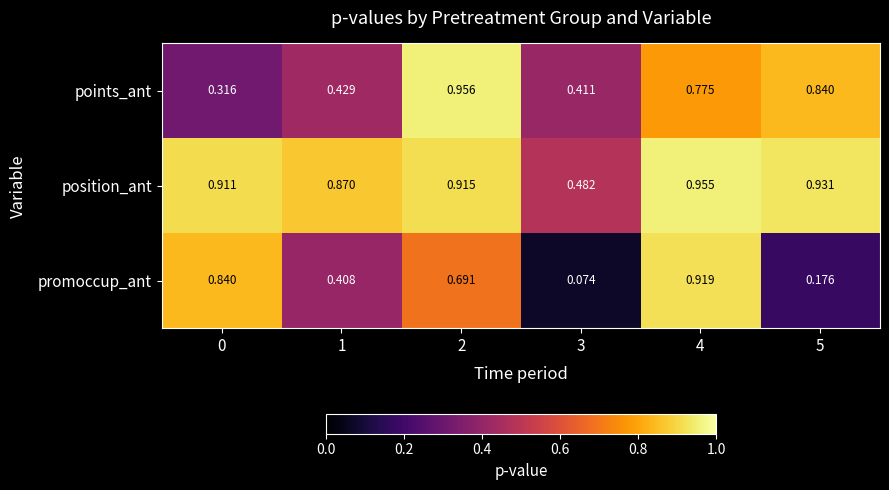

Between 1 and 2, which series saw the biggest shift?

points_ant